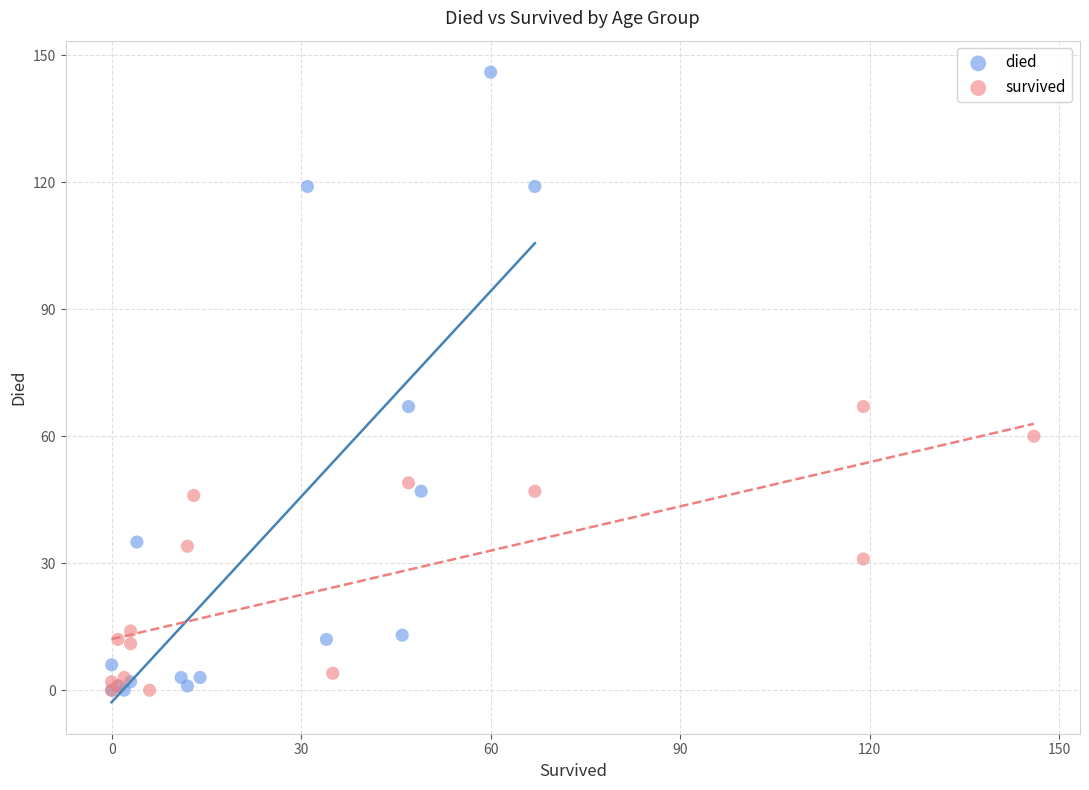

Which series has the largest Y range (max minus min)?

died